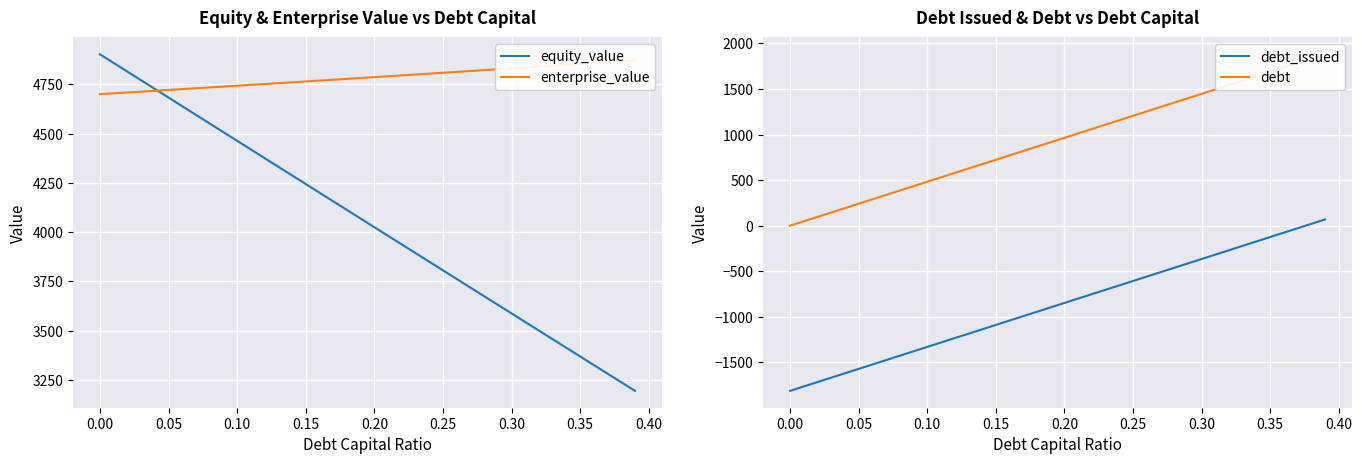

Where does the equity_value series first go above 4068?

0.00